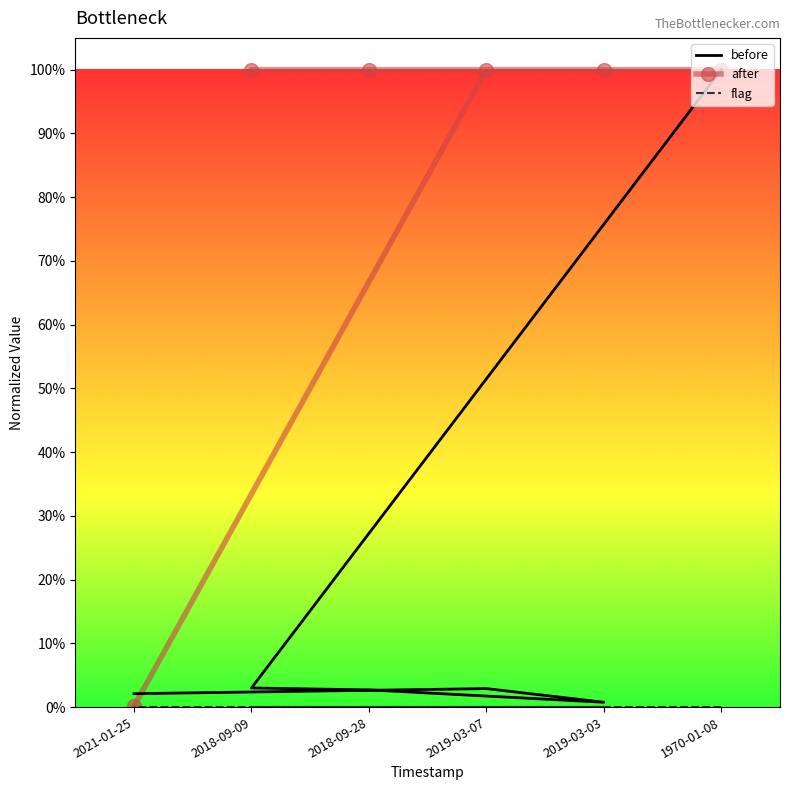

True or false: after has a value of 1.0 at 2019-03-03.

True